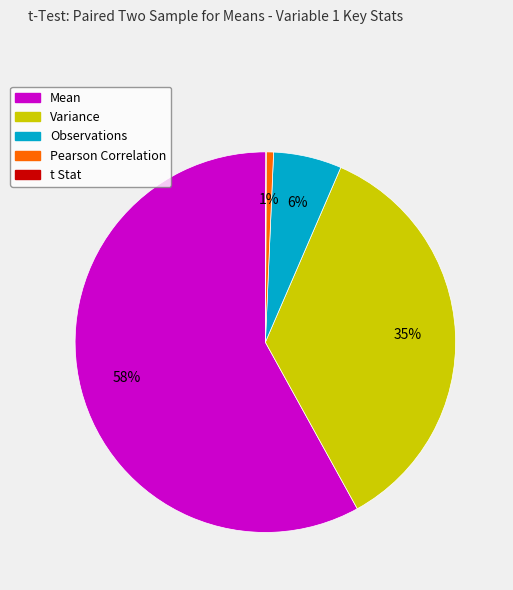

What is the majority slice?

Mean